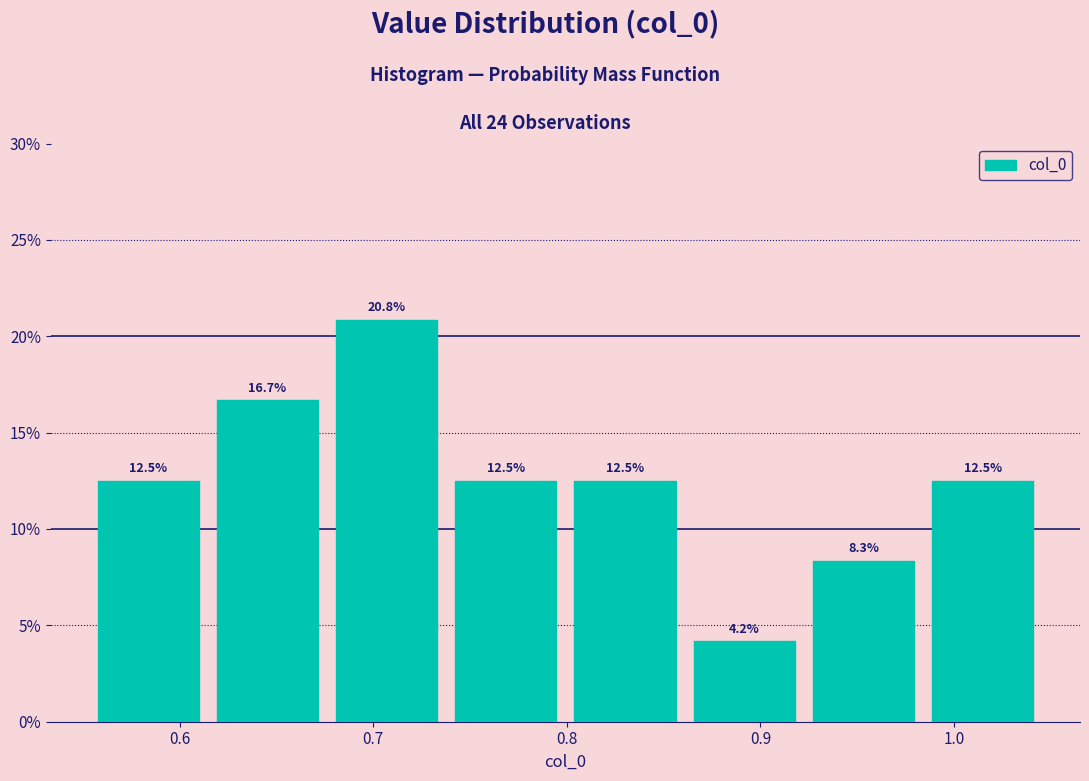

How tall is the bar that spans 0.68 to 0.74 on the x-axis? The bar edges are not printed on the chart, so give them approximately, as read against the axis.

20.8